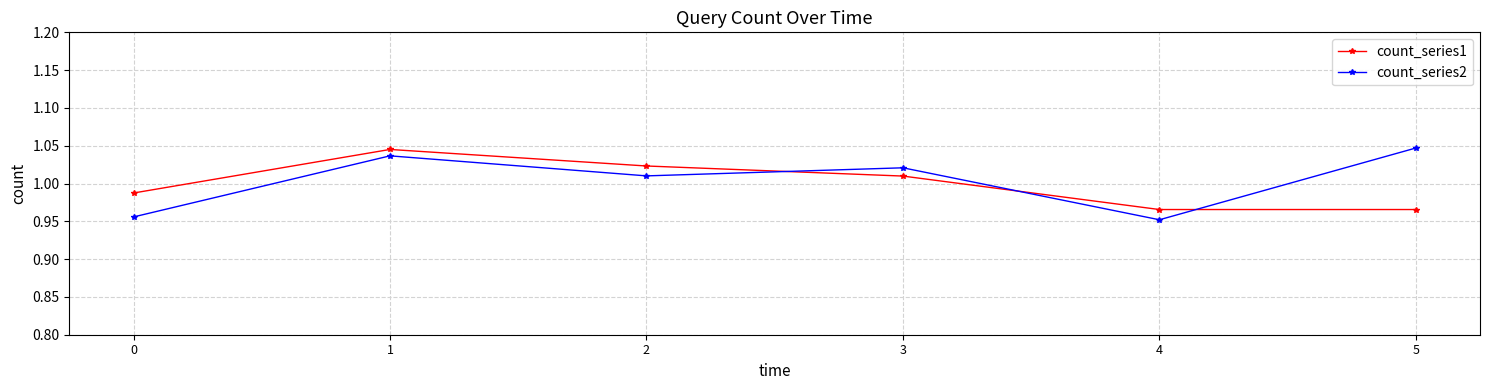

What is the total value across all series at 5?

2.0